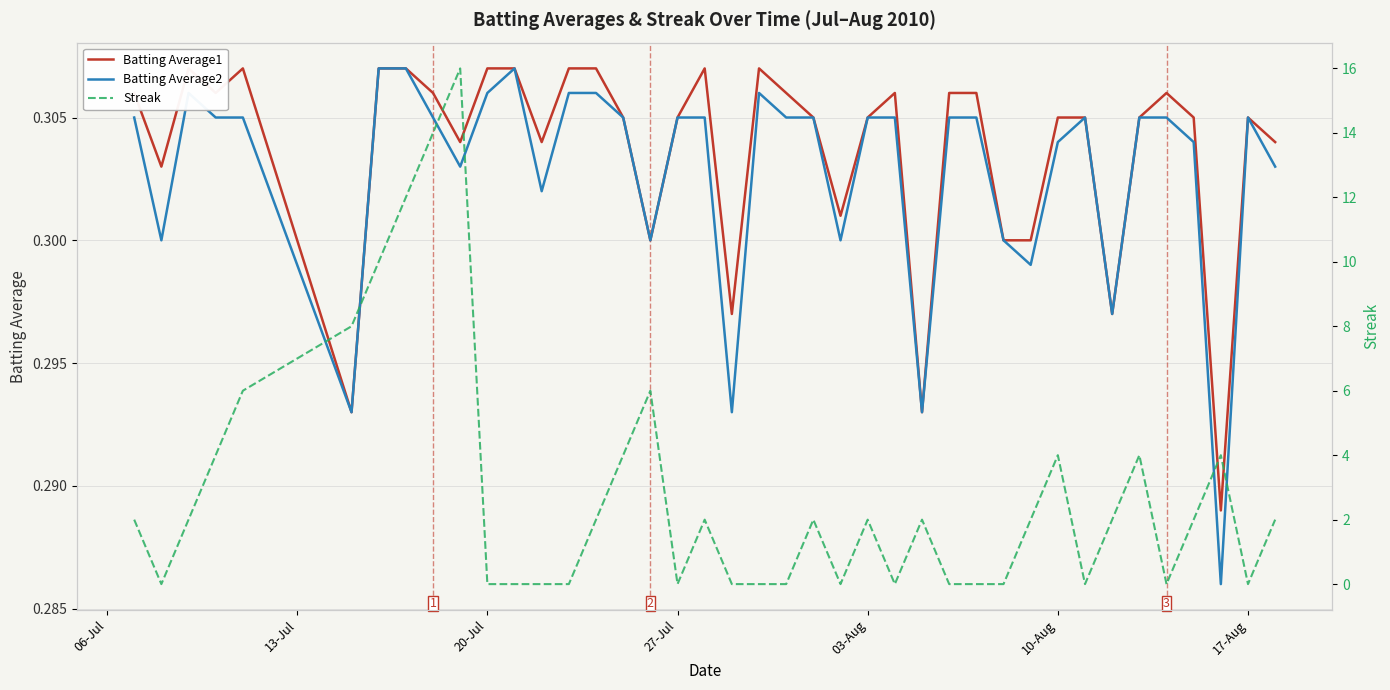

Which series has the widest spread of values?

Streak